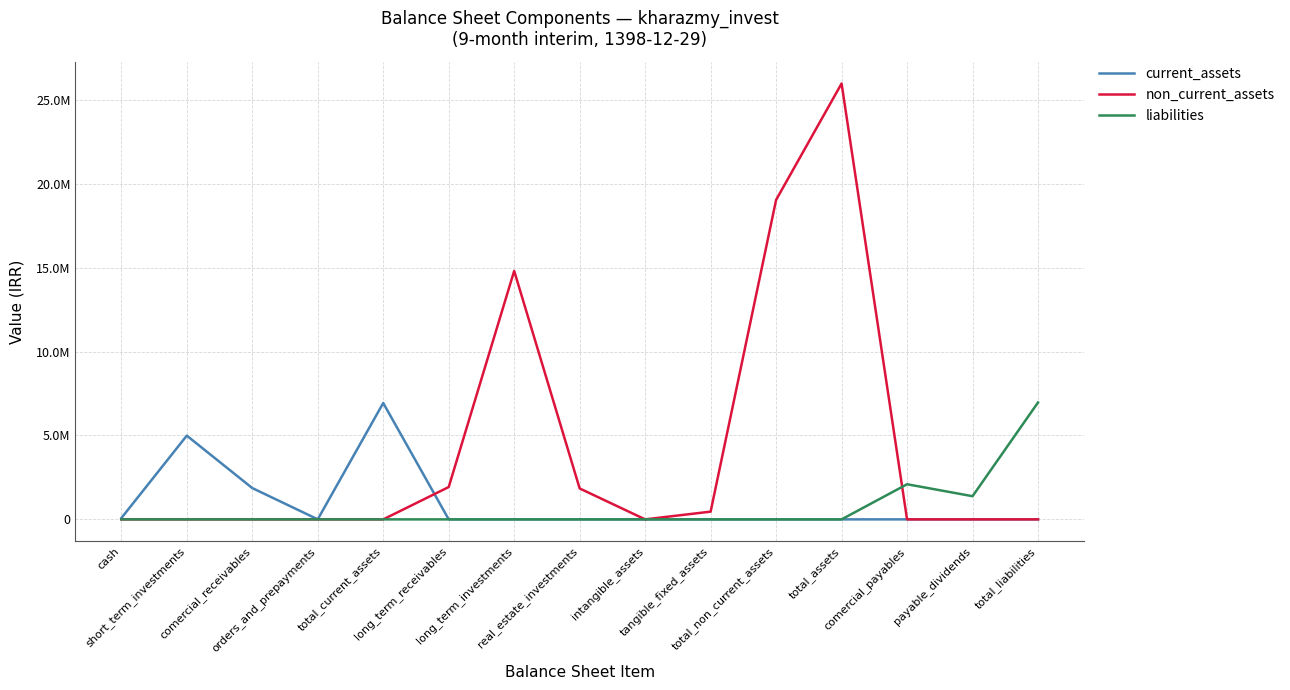

What is the approximate value of current_assets at cash?

74717